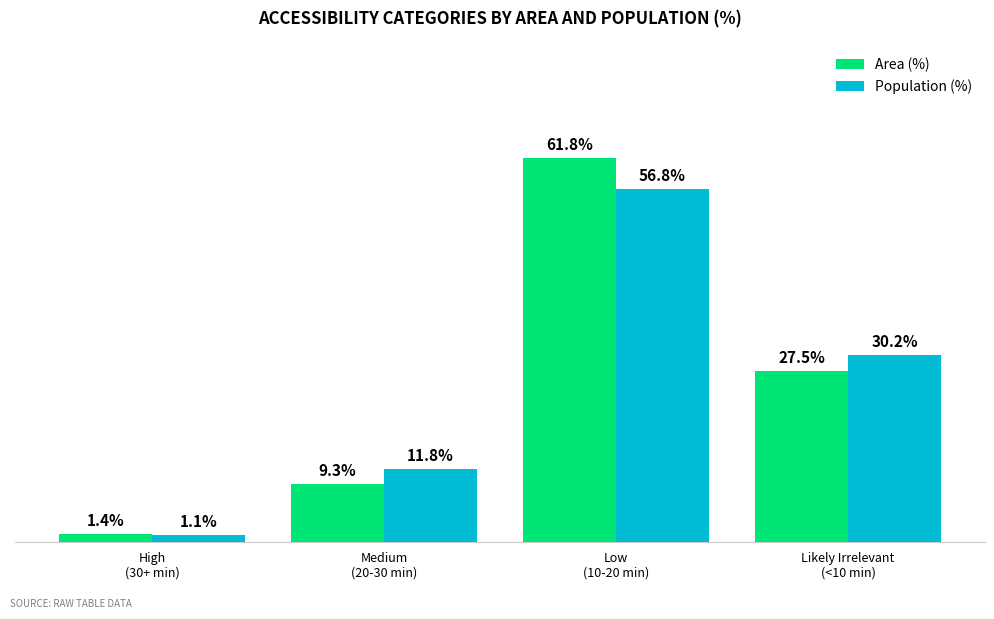

What is the label of the 1st bar from the right?

Likely Irrelevant
(<10 min)